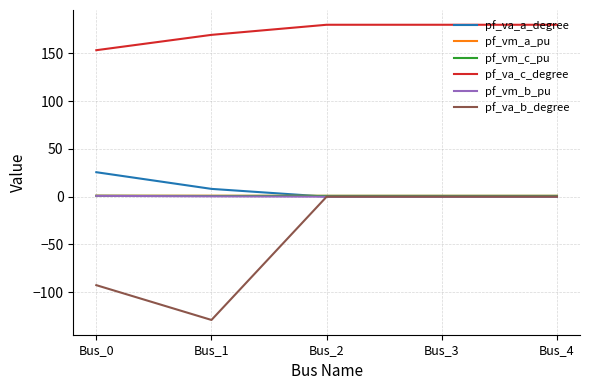

True or false: pf_vm_b_pu and pf_va_c_degree cross at least once.

False